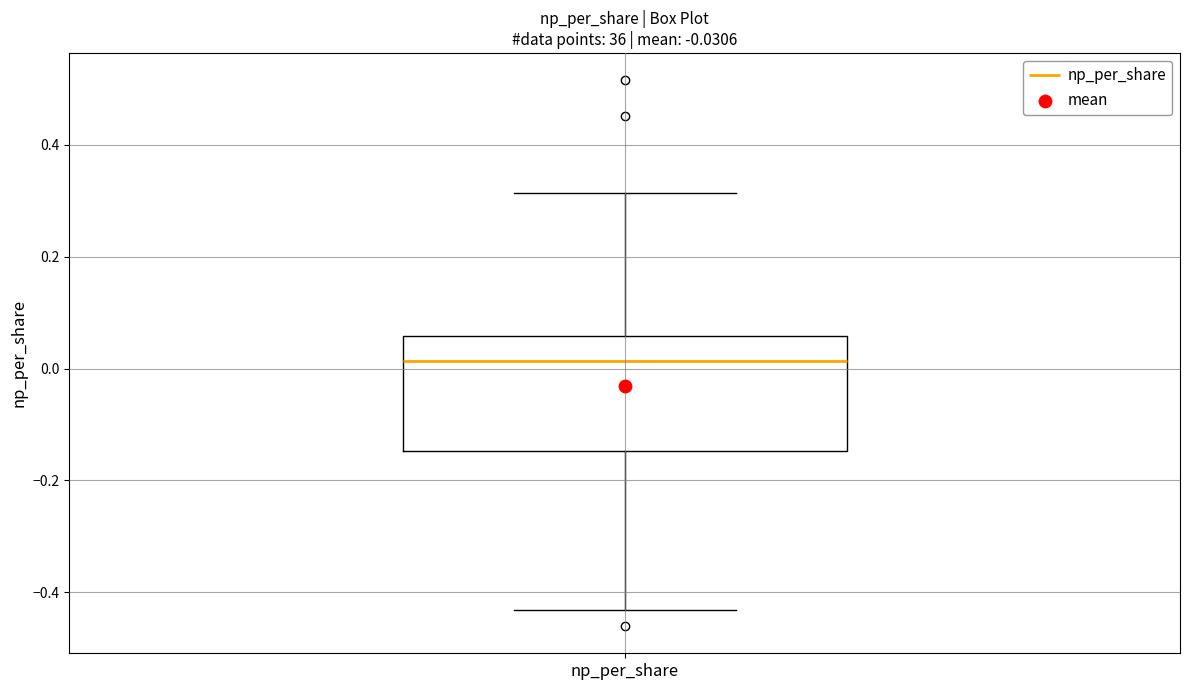

Read this box plot against the y-axis: the position of the median line, the range covered by the box, and the ends of both whiskers. The values are not printed on the chart, so give them approximately, as read against the axis.

median 0.02, box -0.14 to 0.06, whiskers -0.44 to 0.32